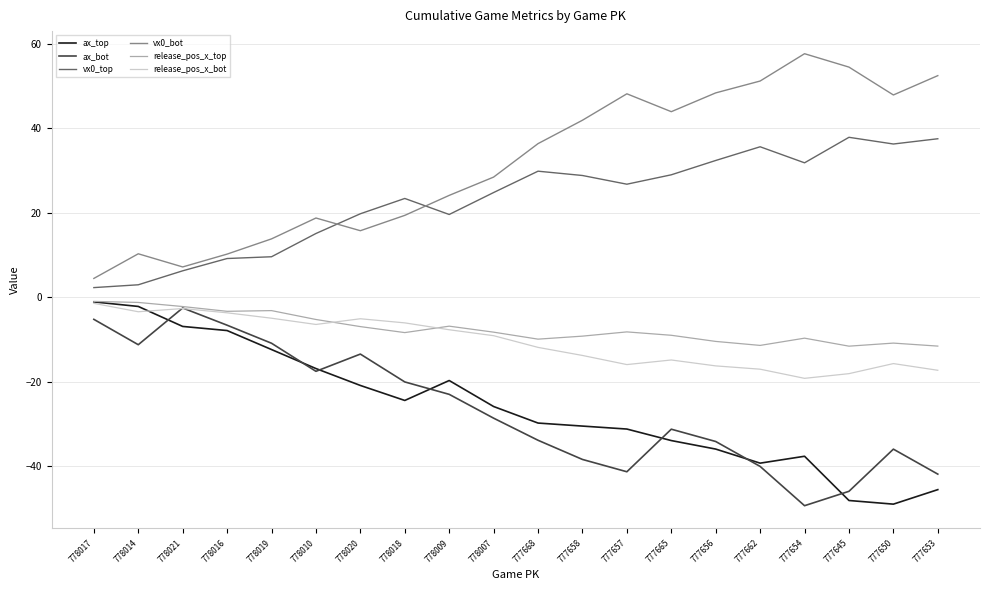

Which series has the largest total across all categories?

vx0_bot